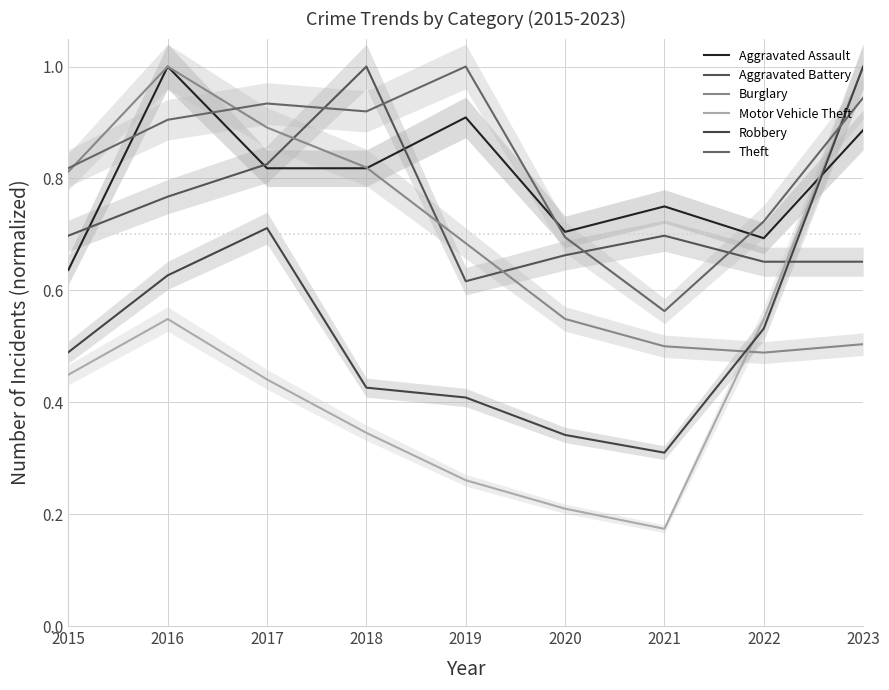

What is the value of the Theft point at the 5th from the left?

1.0